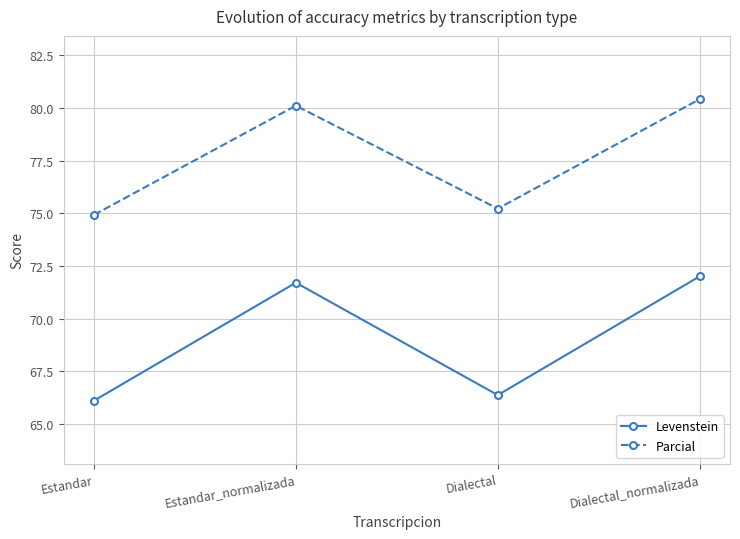

Is it true that Levenstein equals 87.1 at Dialectal?

False